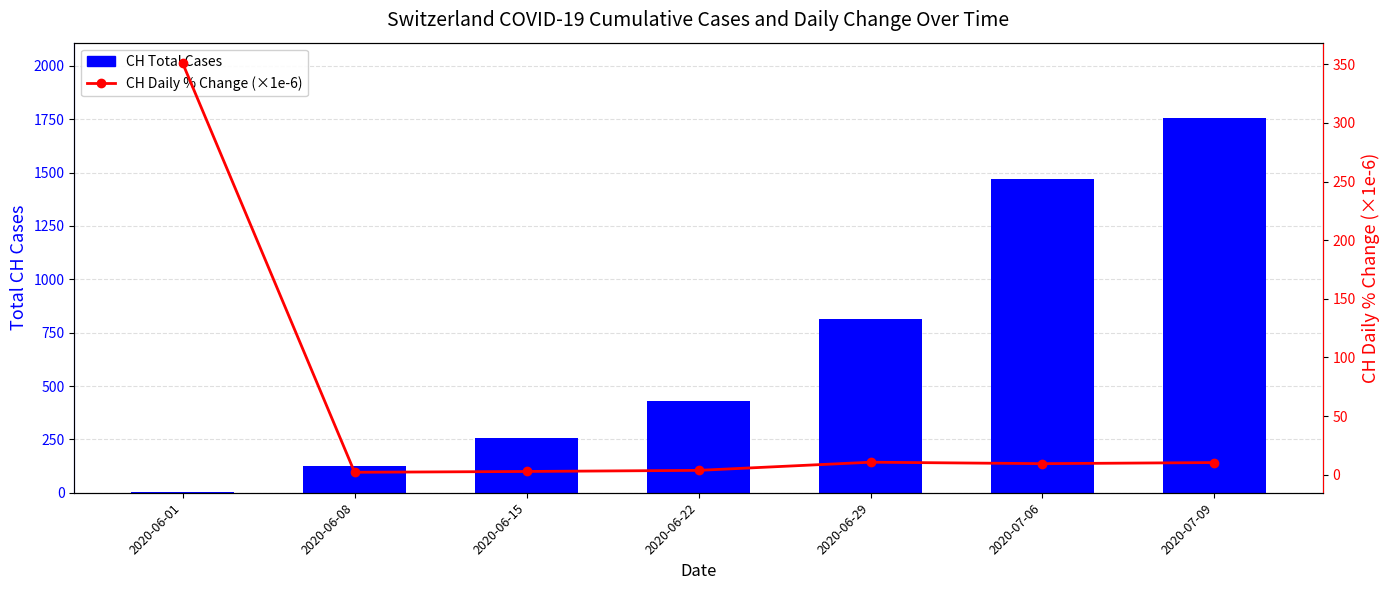

What is the minimum value shown in the chart?

2.1